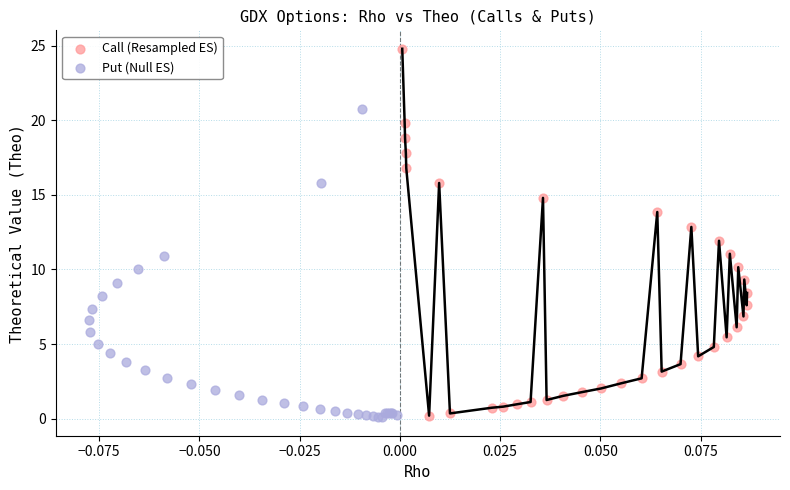

What are all the series names shown in the legend?

Call (Resampled ES), Put (Null ES)